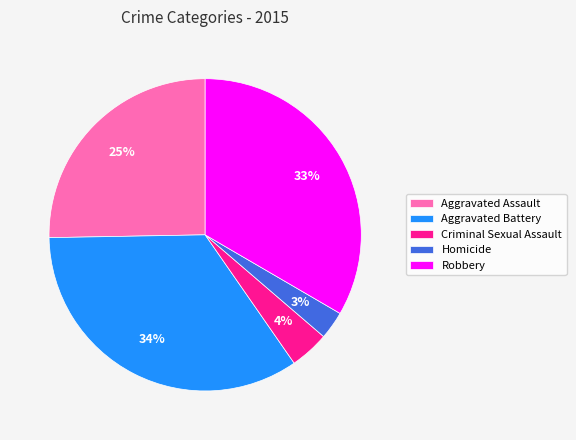

To the nearest percent, what is the average slice percentage?

20%